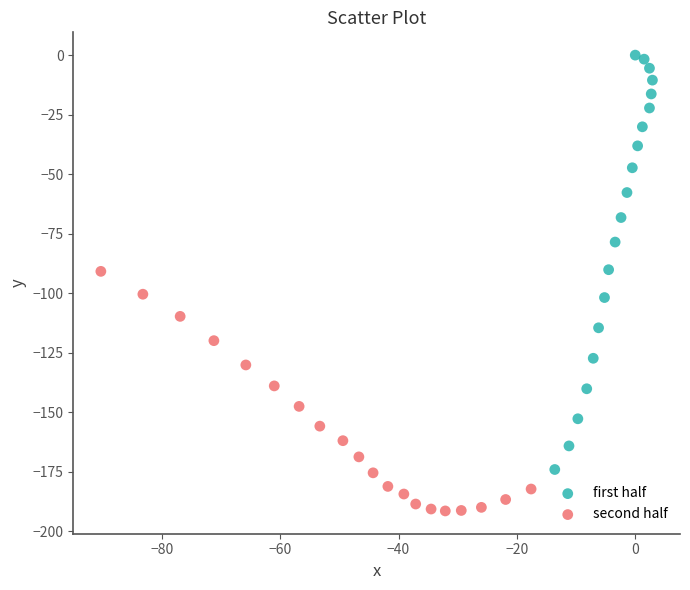

Which series reaches the maximum Y coordinate?

first half